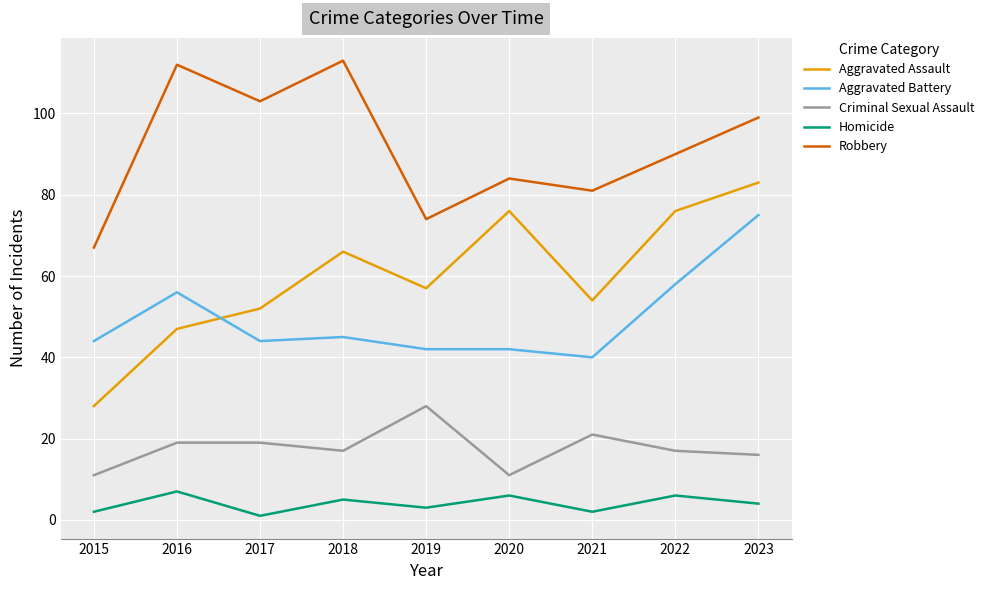

The value of Robbery at 2021 is 81. True or false?

True